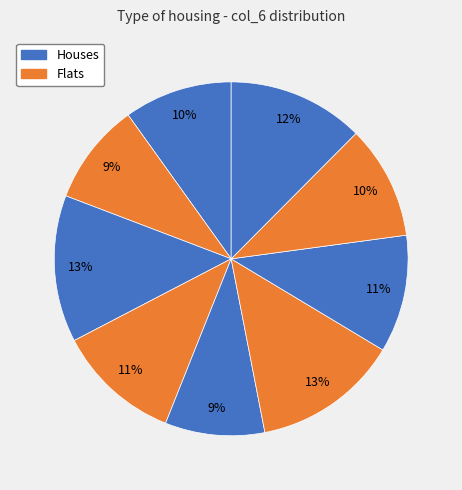

How many slices are in this pie chart?

9